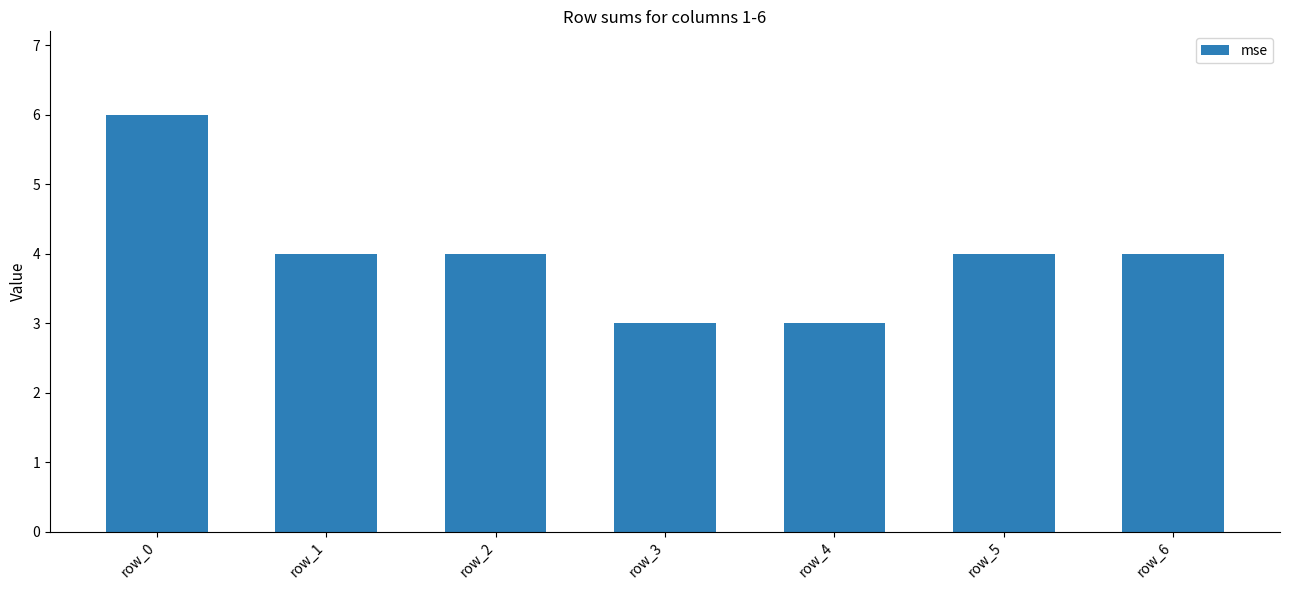

Which has a higher value, row_5 or row_0?

row_0